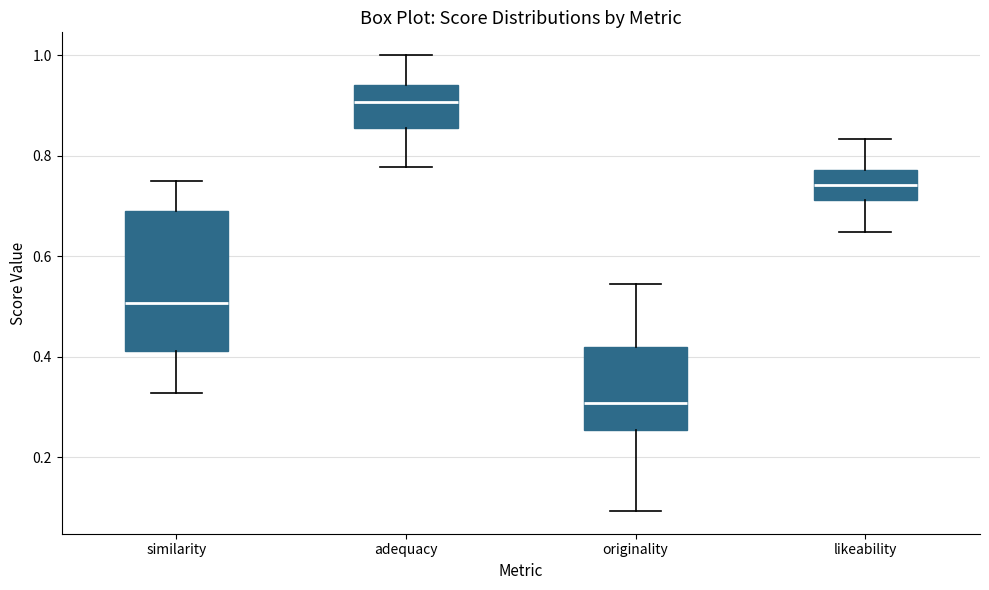

Comparing the boxes themselves (not the whiskers), which one is the tallest?

similarity